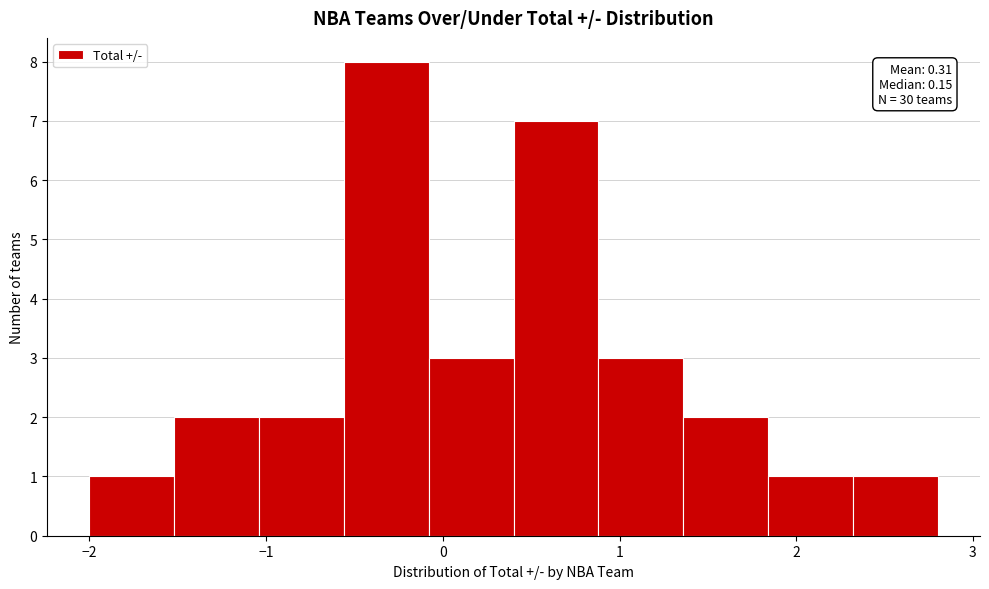

Which range on the x-axis has the tallest bar?

-0.56 to -0.08